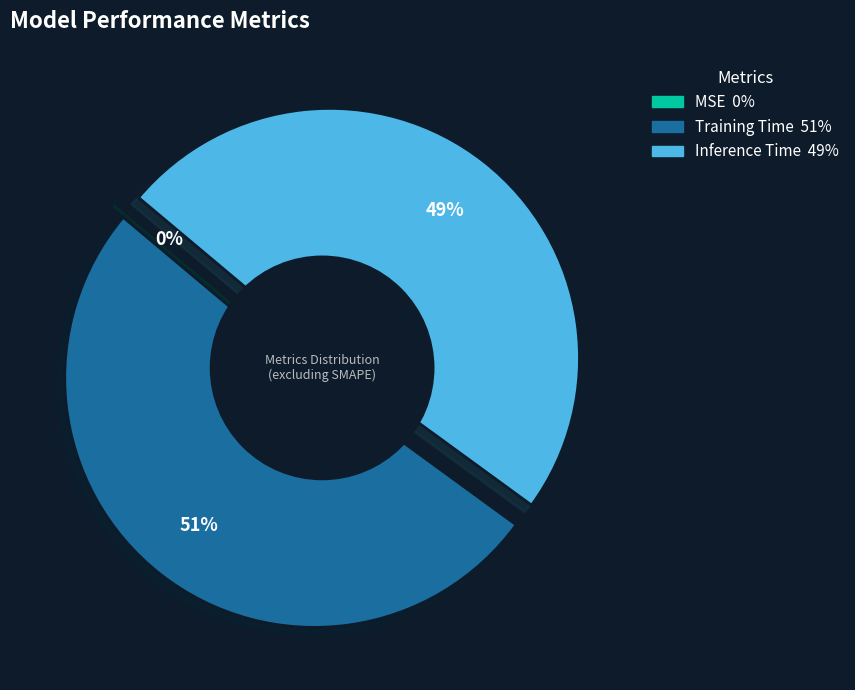

Which slice represents more than half of the pie?

Training Time